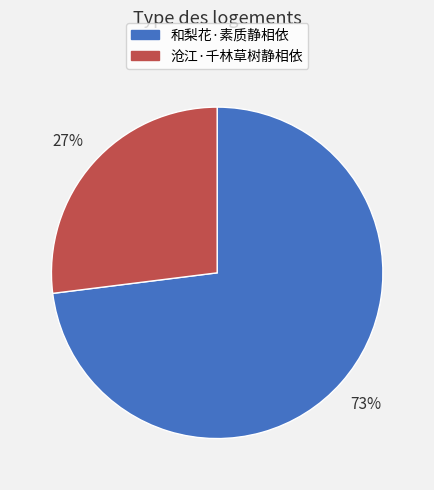

Between 沧江·千林草树静相依 and 和梨花·素质静相依, which is larger?

和梨花·素质静相依